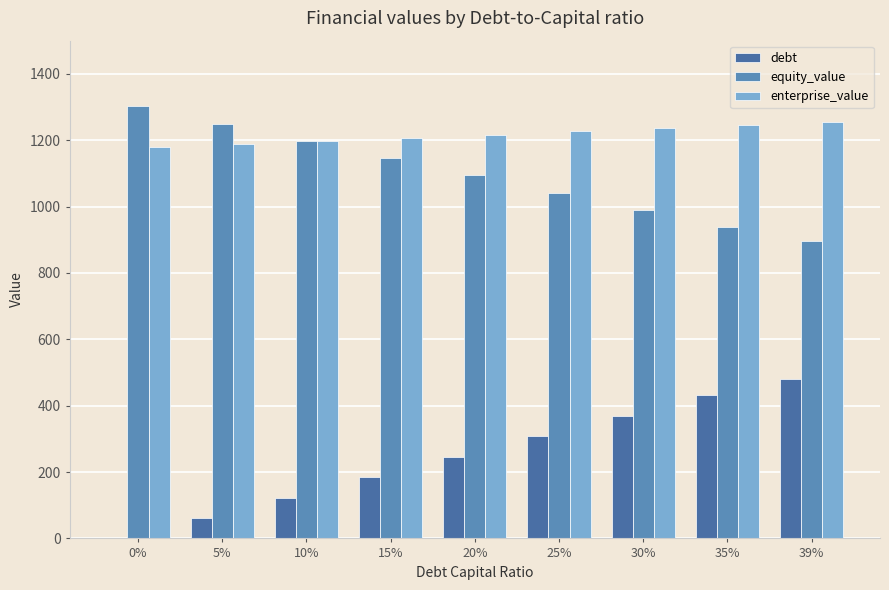

The value of equity_value at 0% is 398.6. True or false?

False